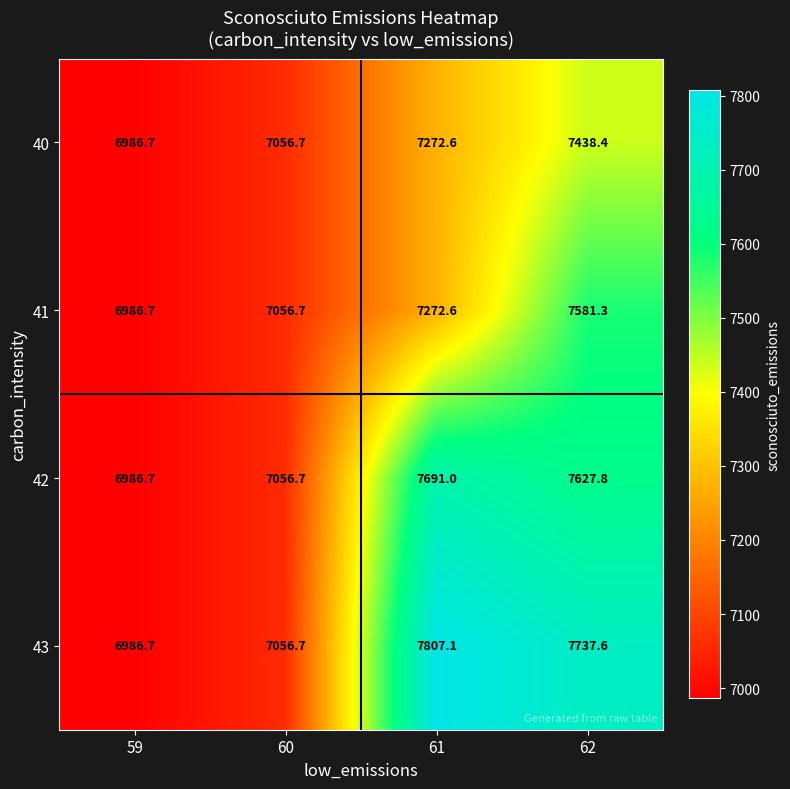

The value of 41 at 61 is 7272.6. True or false?

True